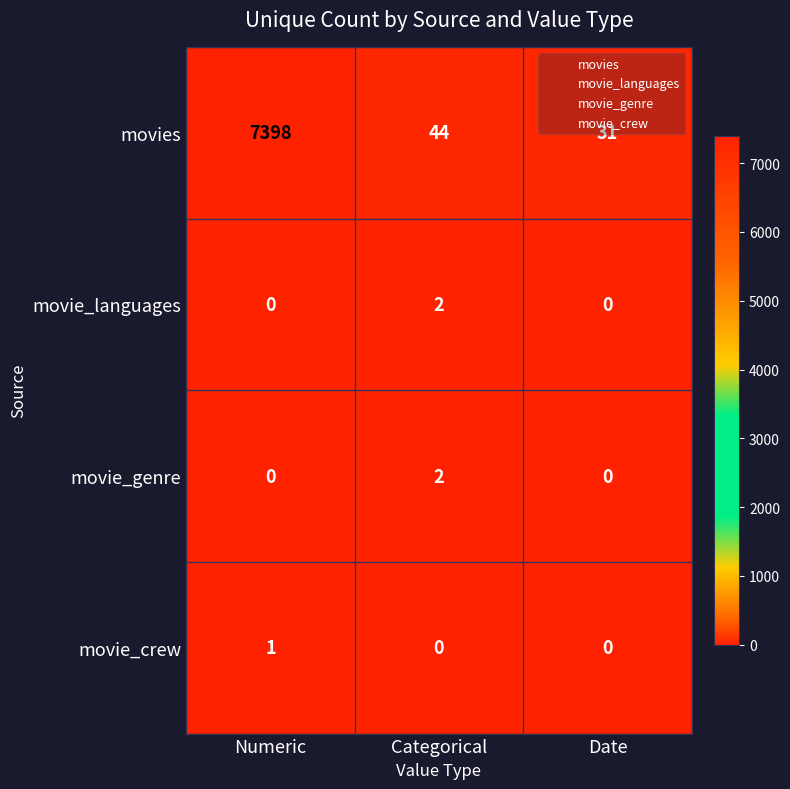

At which category is the sum across all series the highest?

Numeric